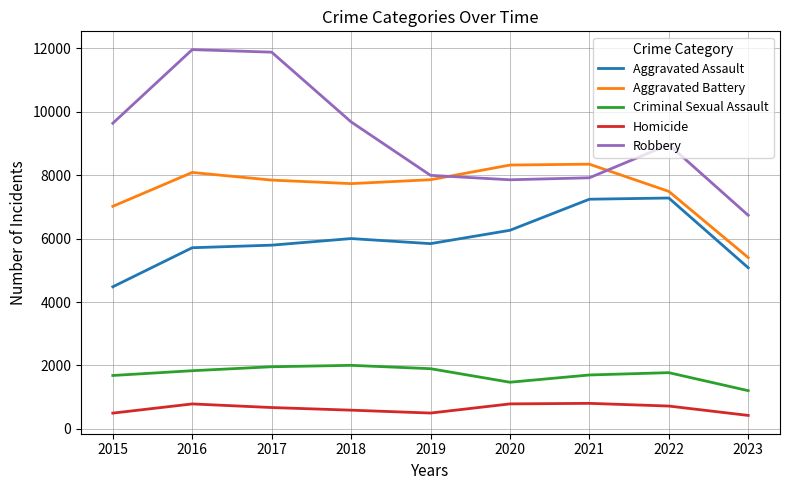

Does the chart have visible grid lines?

Yes